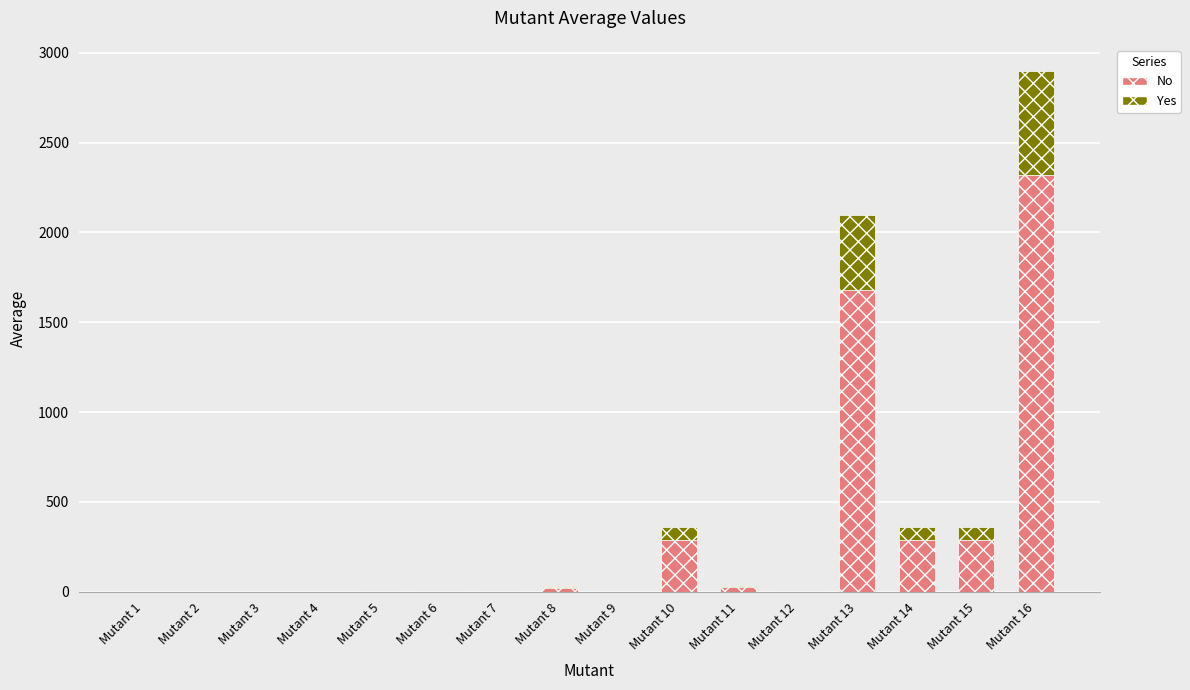

At which label is No closest to 1160?

Mutant 13